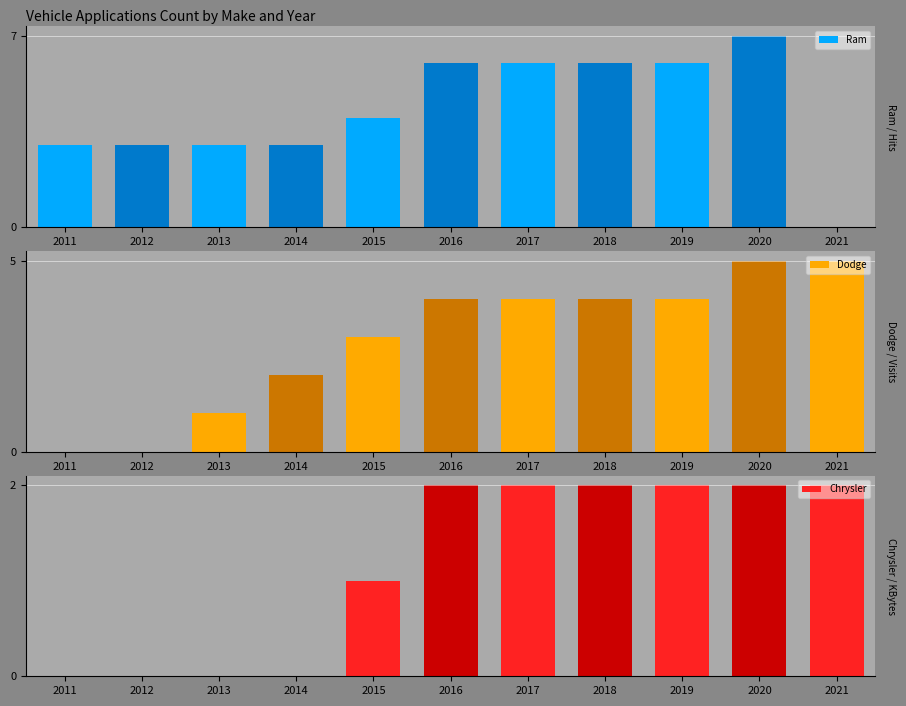

Which series has the largest total across all categories?

Ram